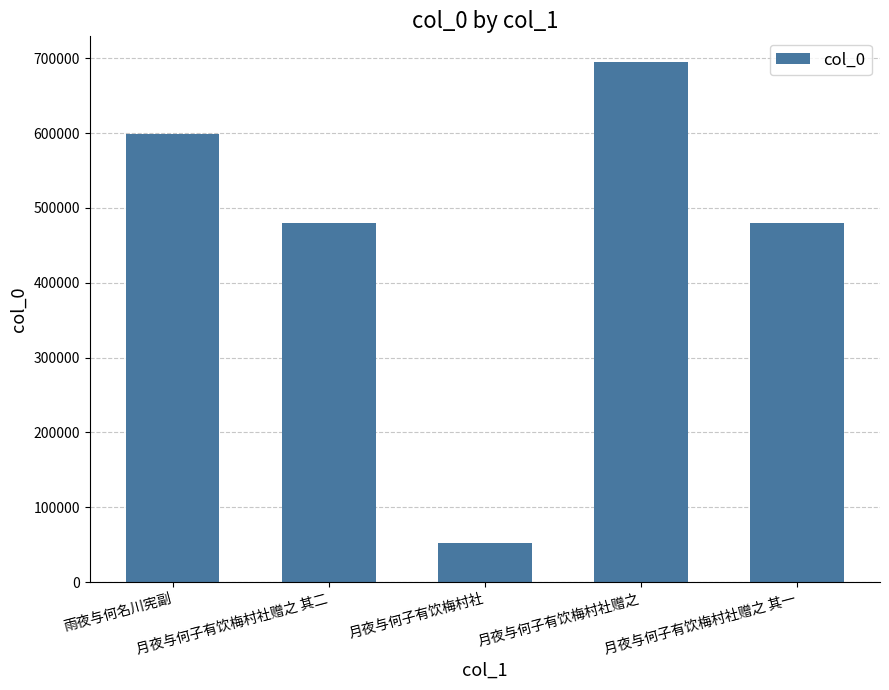

What is the minimum value shown in the chart?

52378